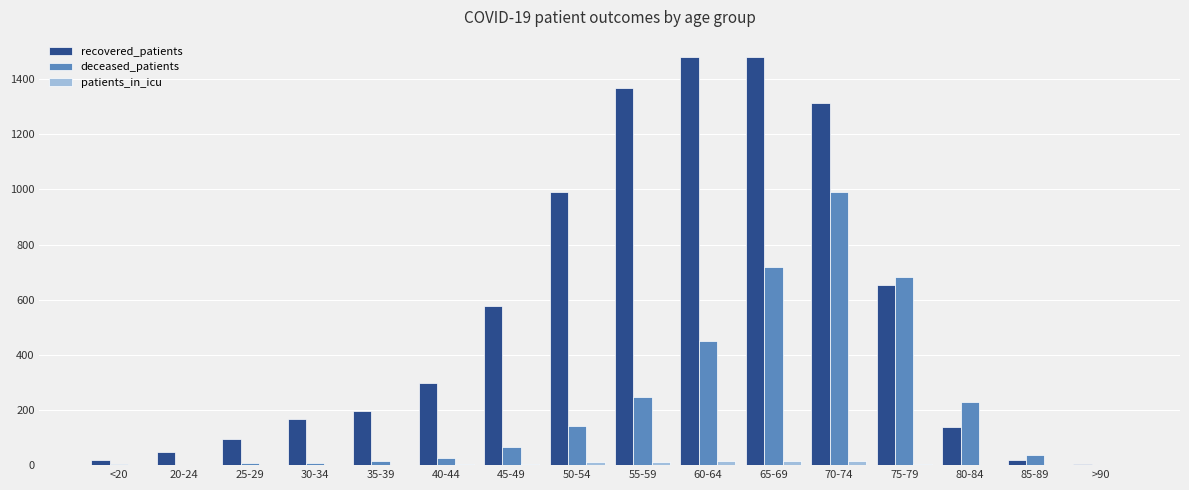

What is the average value of the deceased_patients series?

226